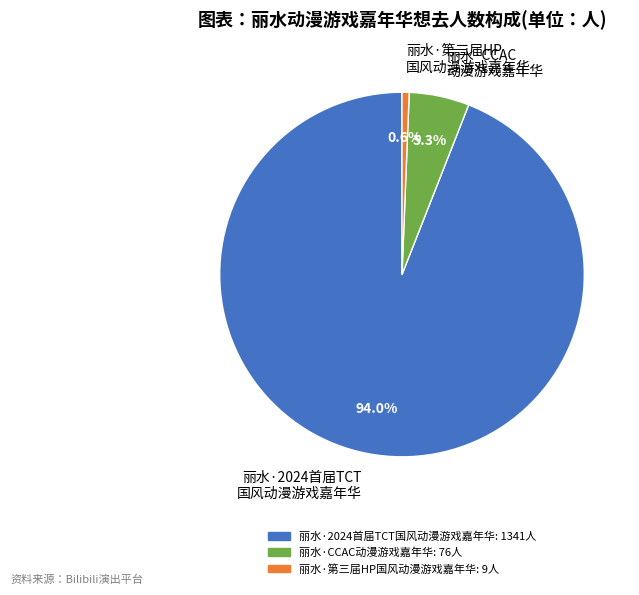

Is there any slice that represents more than half of the pie?

Yes